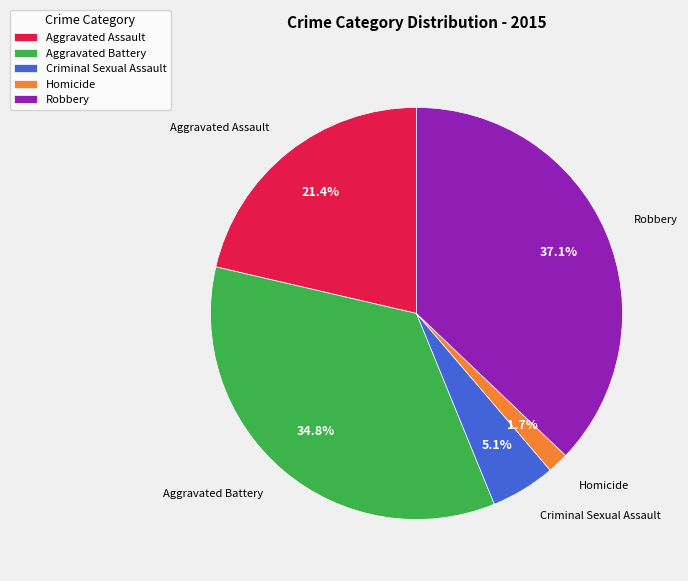

The Aggravated Battery slice represents 47% of the pie. True or false?

False